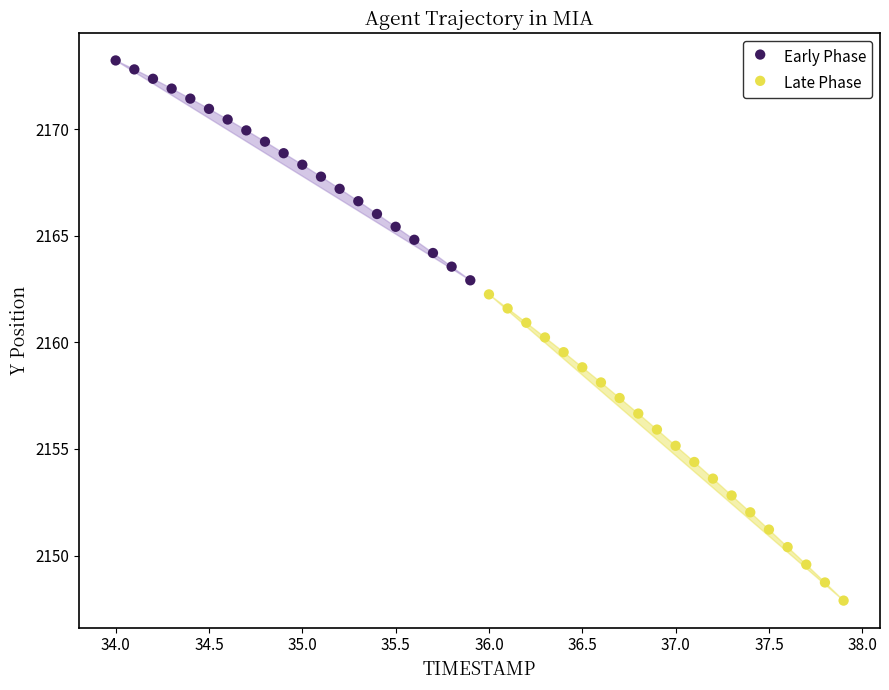

Which series has the widest spread of Y values?

Late Phase